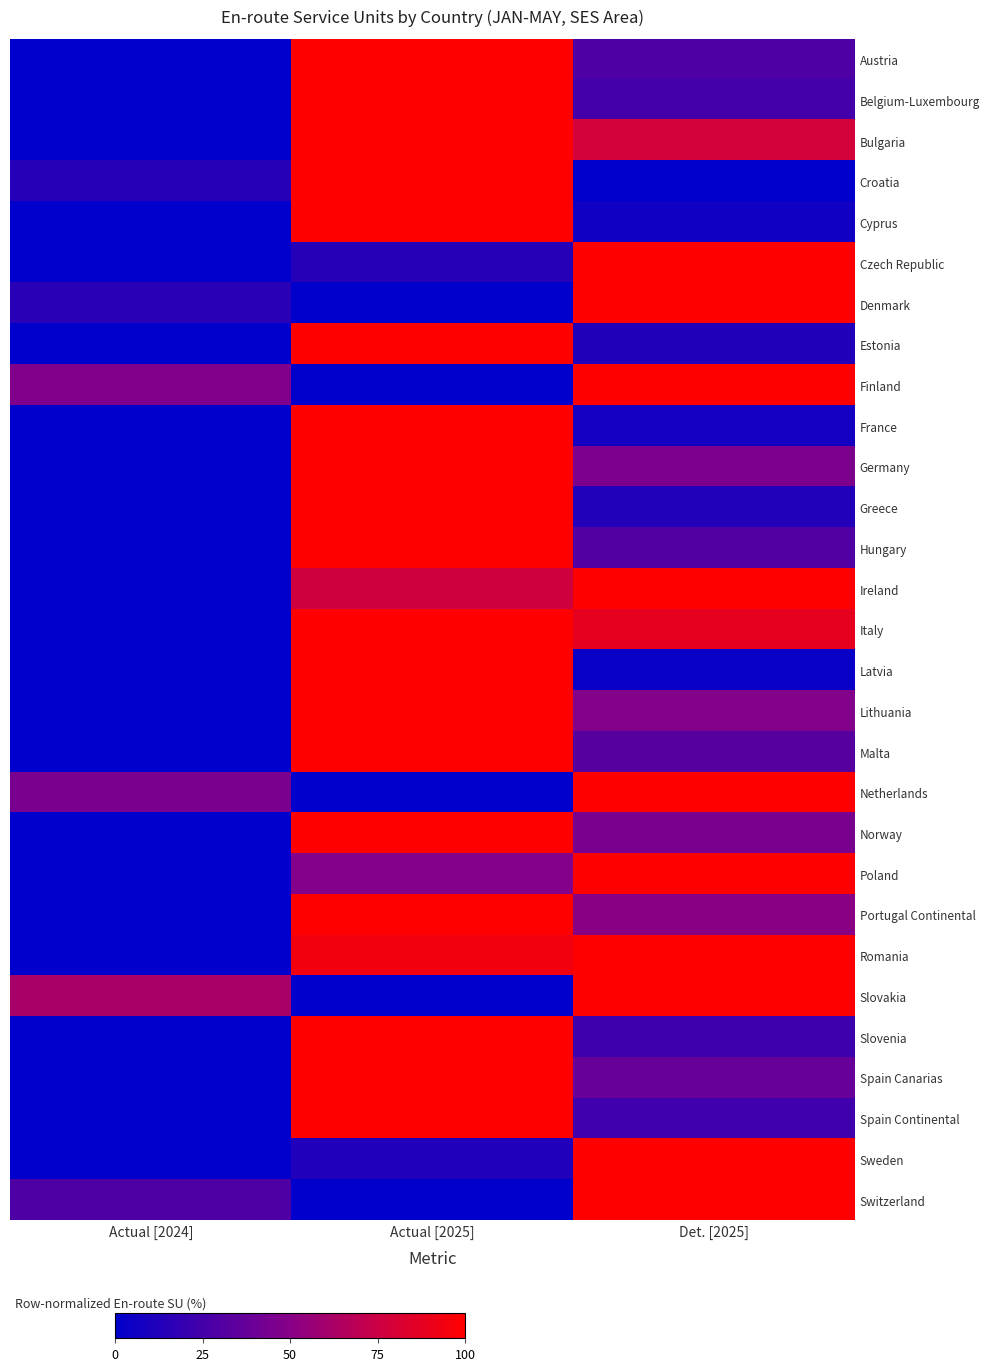

Reading left to right, what are all the values shown in this chart?

Austria: Actual [2024]=0.0	Actual [2025]=100.0	Det. [2025]=29.2
Belgium-Luxembourg: Actual [2024]=0.0	Actual [2025]=100.0	Det. [2025]=24.6
Bulgaria: Actual [2024]=0.0	Actual [2025]=100.0	Det. [2025]=78.9
Croatia: Actual [2024]=14.3	Actual [2025]=100.0	Det. [2025]=0.0
Cyprus: Actual [2024]=0.0	Actual [2025]=100.0	Det. [2025]=5.9
Czech Republic: Actual [2024]=0.0	Actual [2025]=14.2	Det. [2025]=100.0
Denmark: Actual [2024]=16.0	Actual [2025]=0.0	Det. [2025]=100.0
Estonia: Actual [2024]=0.0	Actual [2025]=100.0	Det. [2025]=12.7
Finland: Actual [2024]=47.2	Actual [2025]=0.0	Det. [2025]=100.0
France: Actual [2024]=0.0	Actual [2025]=100.0	Det. [2025]=7.7
Germany: Actual [2024]=0.0	Actual [2025]=100.0	Det. [2025]=46.1
Greece: Actual [2024]=0.0	Actual [2025]=100.0	Det. [2025]=13.0
Hungary: Actual [2024]=0.0	Actual [2025]=100.0	Det. [2025]=30.0
Ireland: Actual [2024]=0.0	Actual [2025]=76.7	Det. [2025]=100.0
Italy: Actual [2024]=0.0	Actual [2025]=100.0	Det. [2025]=88.5
Latvia: Actual [2024]=0.0	Actual [2025]=100.0	Det. [2025]=3.7
Lithuania: Actual [2024]=0.0	Actual [2025]=100.0	Det. [2025]=48.3
Malta: Actual [2024]=0.0	Actual [2025]=100.0	Det. [2025]=32.0
Netherlands: Actual [2024]=44.6	Actual [2025]=0.0	Det. [2025]=100.0
Norway: Actual [2024]=0.0	Actual [2025]=100.0	Det. [2025]=44.9
Poland: Actual [2024]=0.0	Actual [2025]=48.1	Det. [2025]=100.0
Portugal Continental: Actual [2024]=0.0	Actual [2025]=100.0	Det. [2025]=51.1
Romania: Actual [2024]=0.0	Actual [2025]=94.5	Det. [2025]=100.0
Slovakia: Actual [2024]=61.4	Actual [2025]=0.0	Det. [2025]=100.0
Slovenia: Actual [2024]=0.0	Actual [2025]=100.0	Det. [2025]=22.9
Spain Canarias: Actual [2024]=0.0	Actual [2025]=100.0	Det. [2025]=38.3
Spain Continental: Actual [2024]=0.0	Actual [2025]=100.0	Det. [2025]=23.5
Sweden: Actual [2024]=0.0	Actual [2025]=12.3	Det. [2025]=100.0
Switzerland: Actual [2024]=29.0	Actual [2025]=0.0	Det. [2025]=100.0